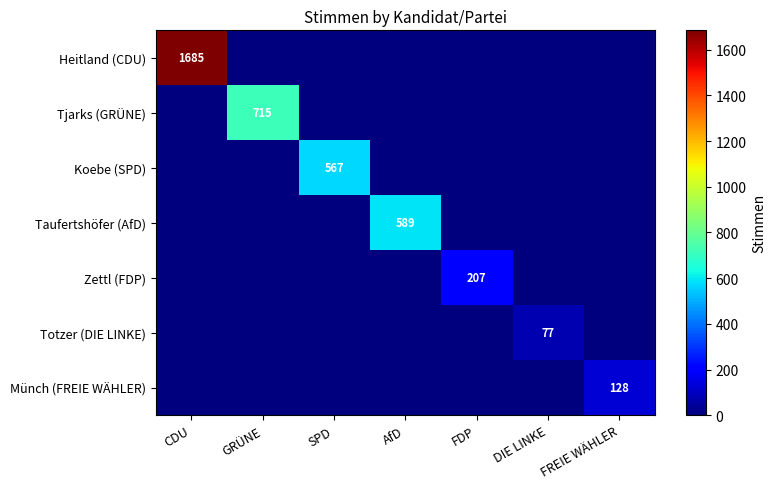

How many series are shown in this chart?

7